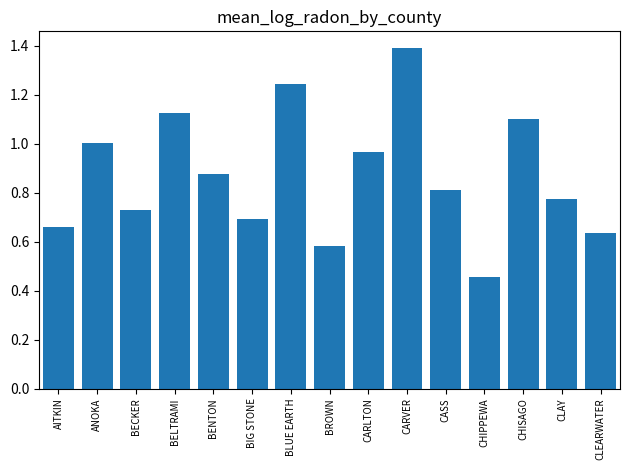

The value at BELTRAMI is 1.8. True or false?

False